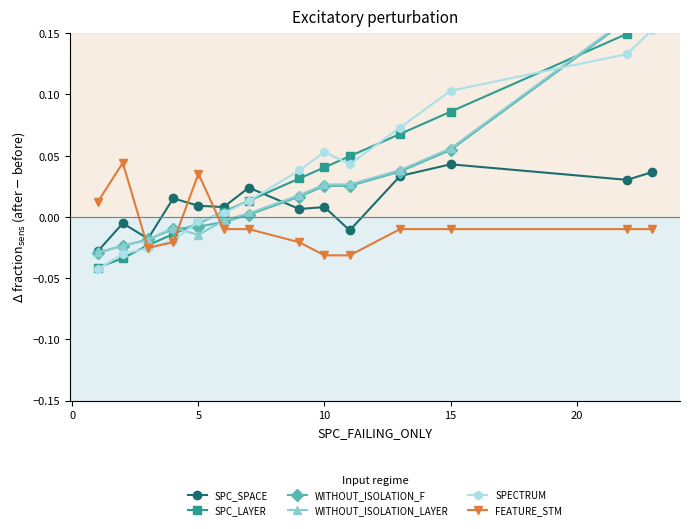

In SPC_SPACE, how many points are higher than both neighbors (excluding endpoints)?

5